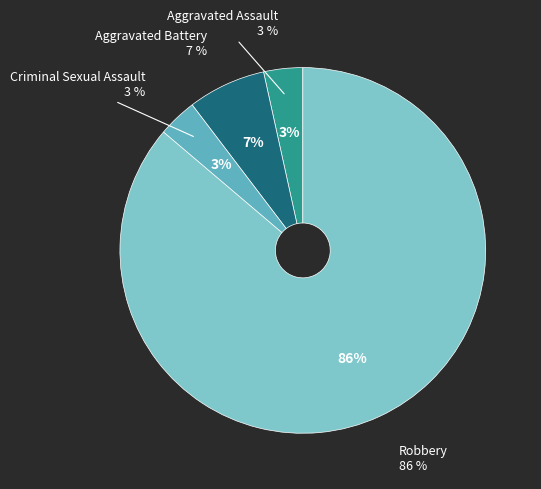

True or false: Criminal Sexual Assault accounts for 9% of the total.

False